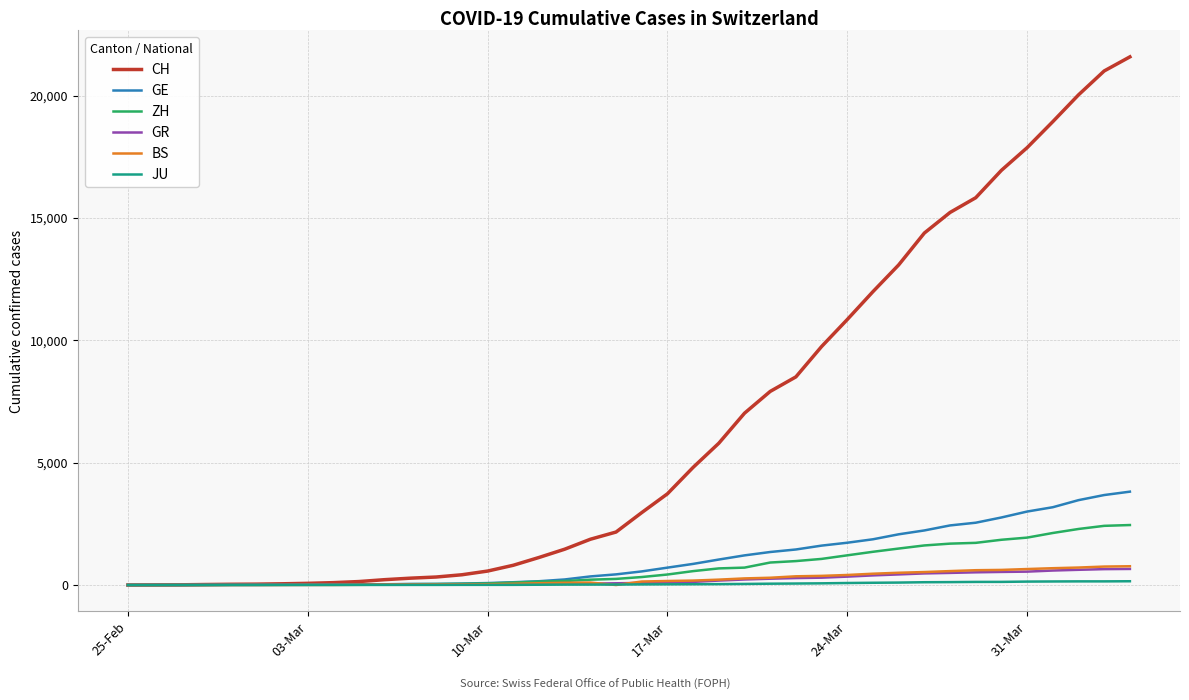

What is the greatest value displayed?

21582